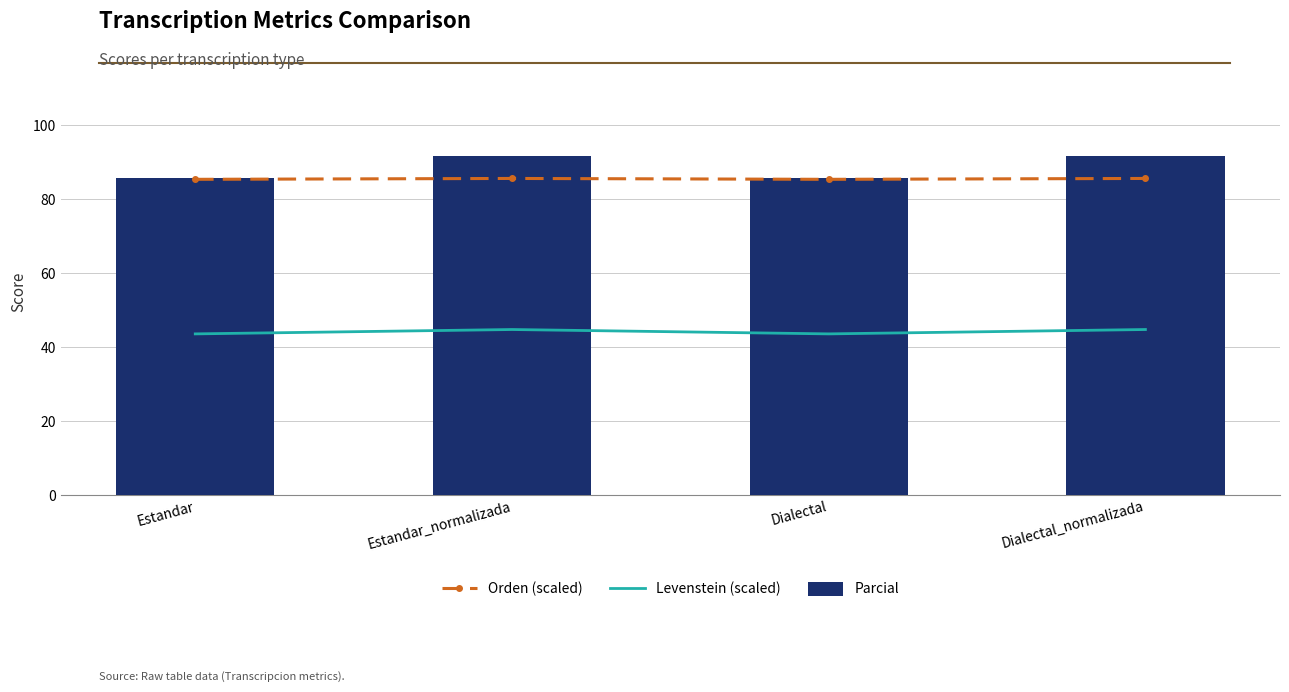

What is the sum of the Orden (scaled) values at Estandar and Estandar_normalizada?

170.9